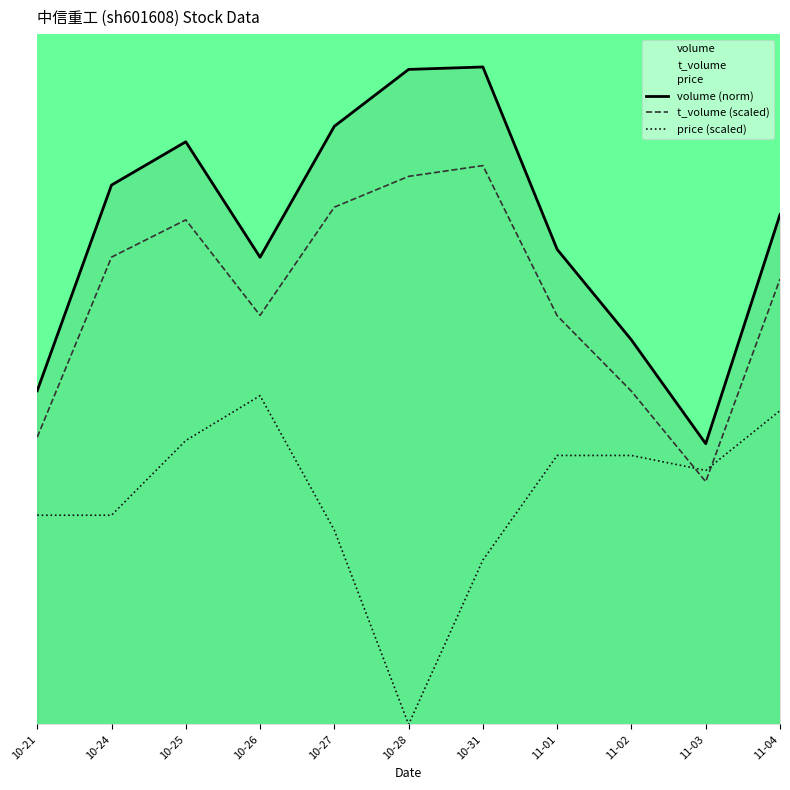

What is the value of the volume (norm) point at the 8th from the left?

0.7